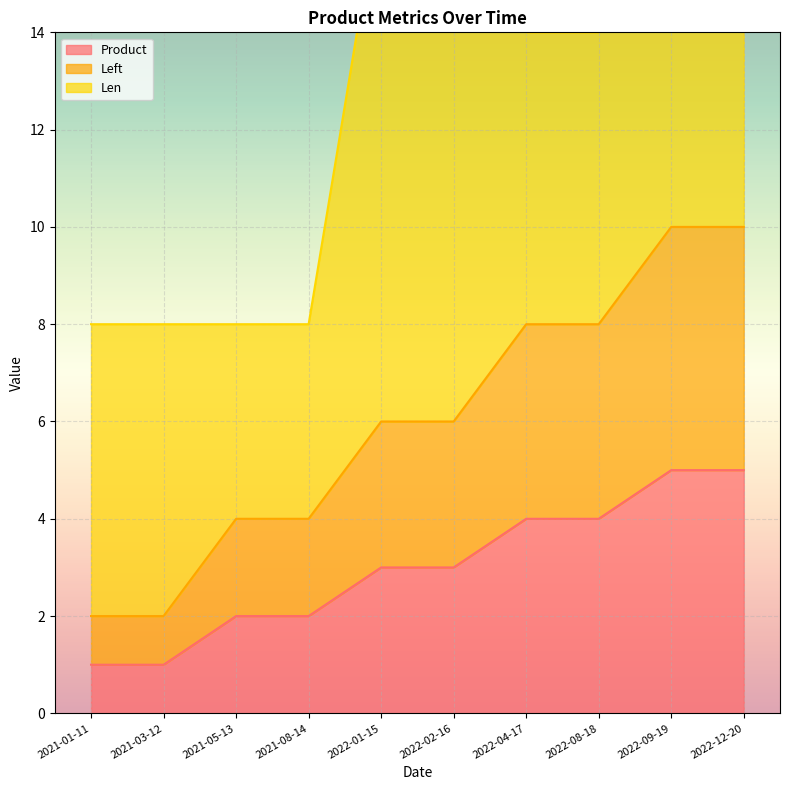

True or false: Product has a value of 4 at 2022-04-17.

True